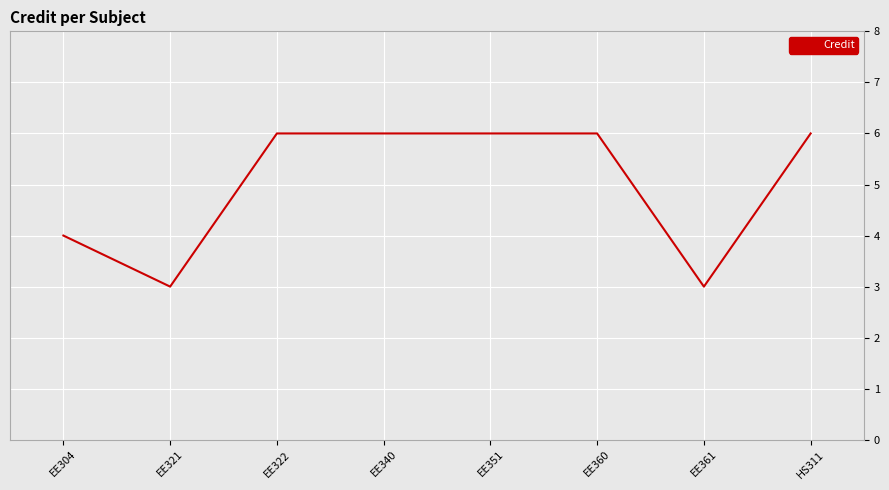

Approximately how many times larger is the value at EE321 compared to EE351?

0.5